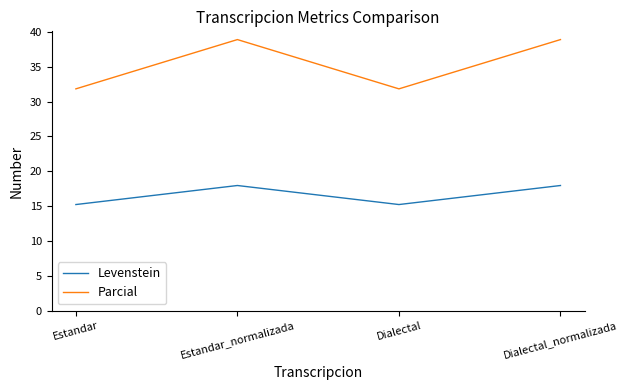

Where is the first local maximum for Parcial?

Estandar_normalizada